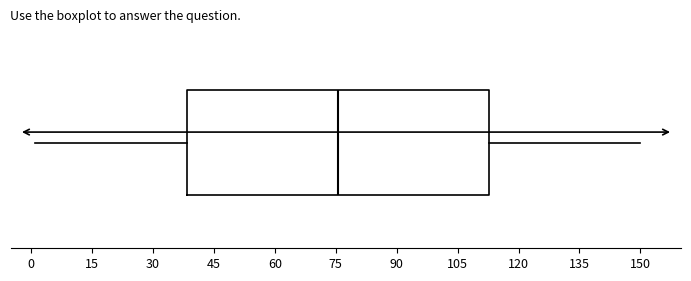

Read this box plot against the x-axis: the position of the median line, the range covered by the box, and the ends of both whiskers. The values are not printed on the chart, so give them approximately, as read against the axis.

median 76, box 38 to 112, whiskers 2 to 150